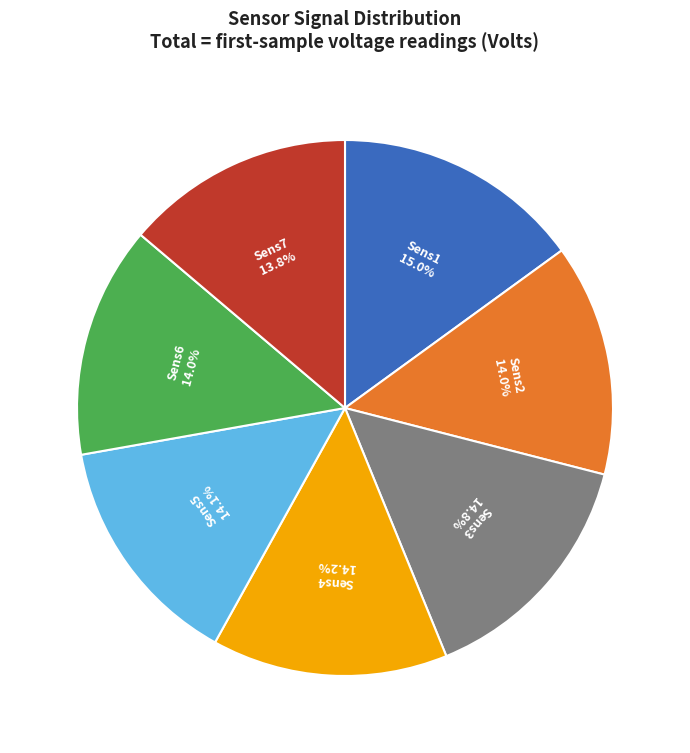

Does Sens4 account for over 50% of the chart?

No